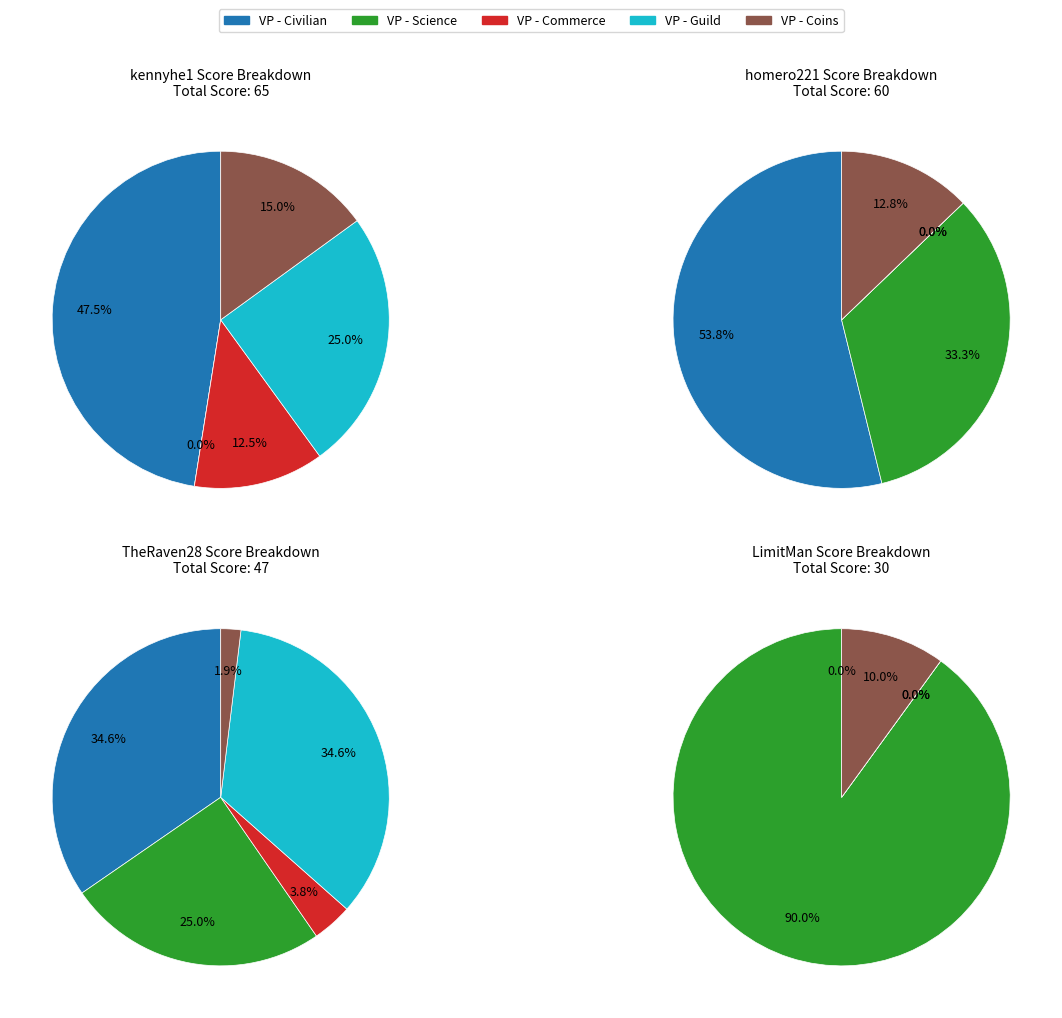

At 0, list the series in order from largest to smallest.

VP - Civilian, VP - Guild, VP - Coins, VP - Commerce, VP - Science